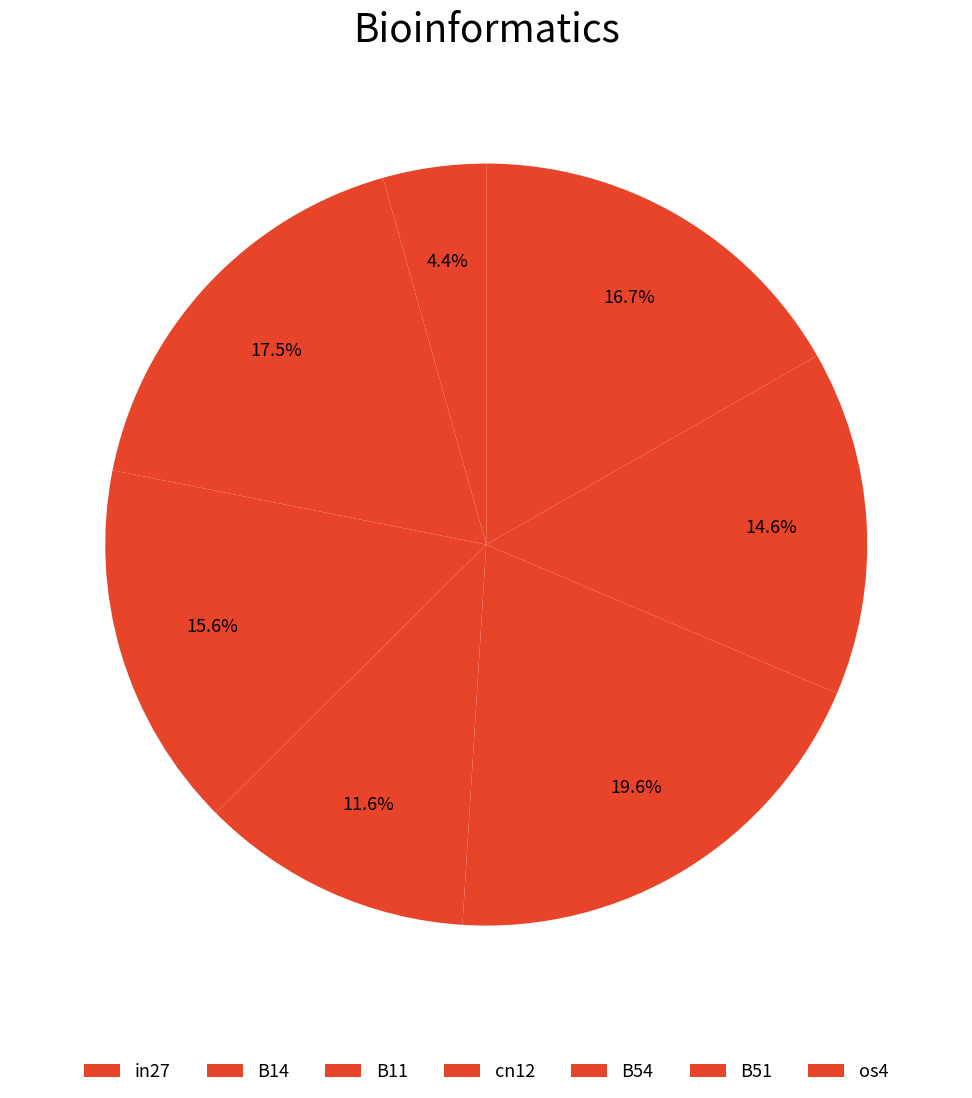

How many slices are in this pie chart?

7